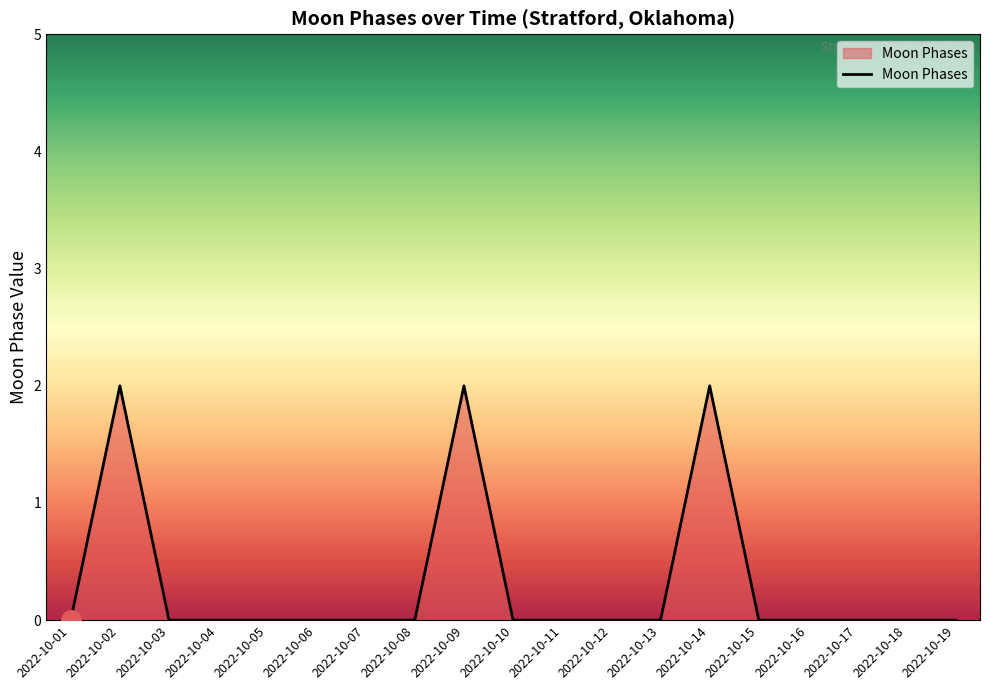

The value at 2022-10-02 is 2. True or false?

True